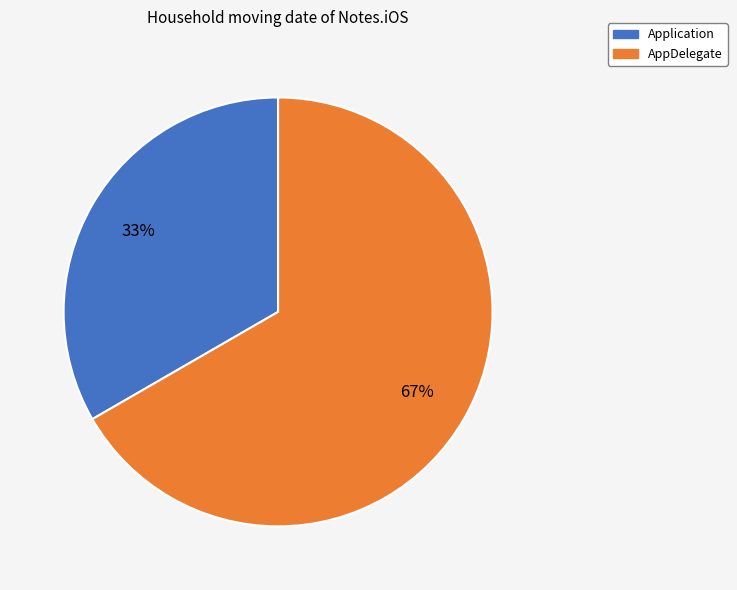

What is the ratio of the value at Application to the value at AppDelegate?

0.5